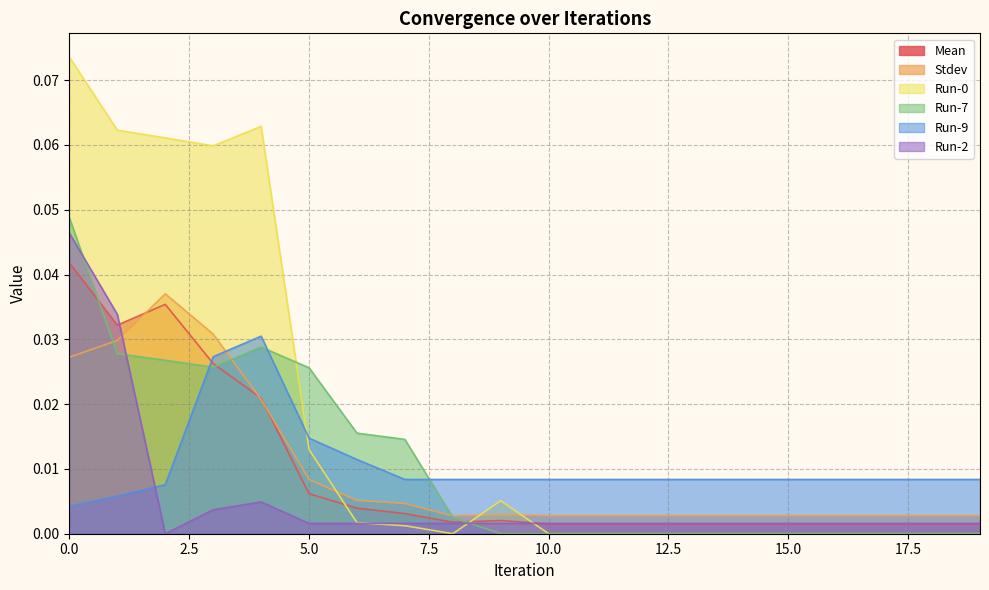

True or false: Run-2 and Run-9 cross at least once.

True